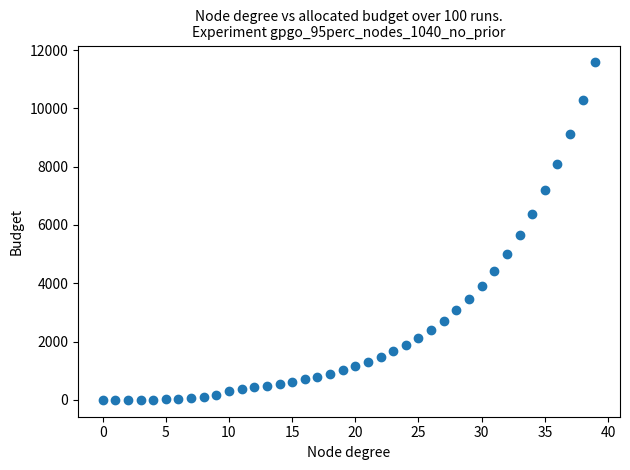

What is the range of Y values (max minus min)?

11576.4